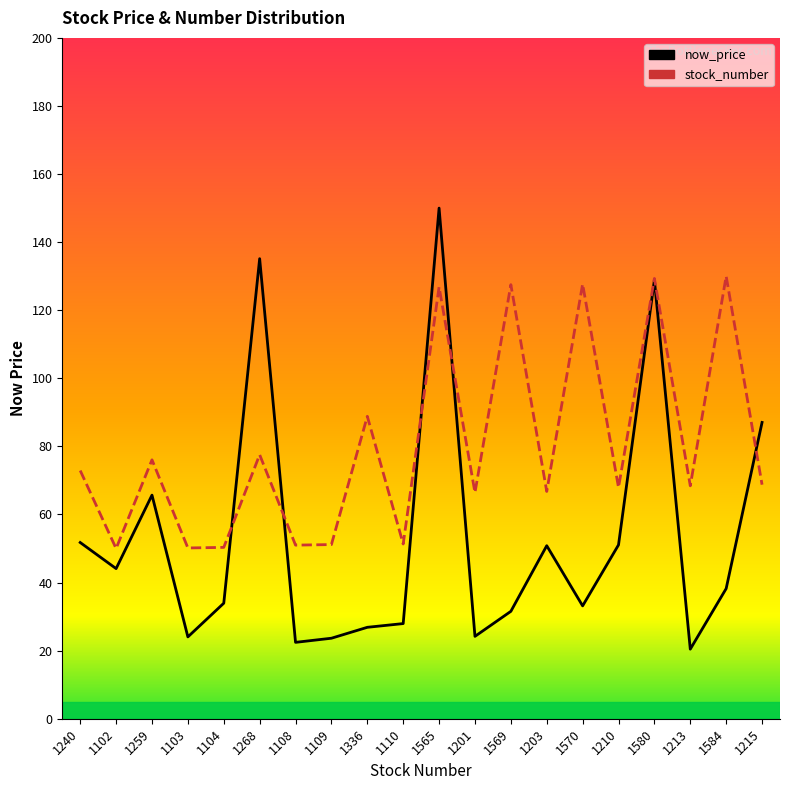

Between 1259 and 1109, which is larger?

1259